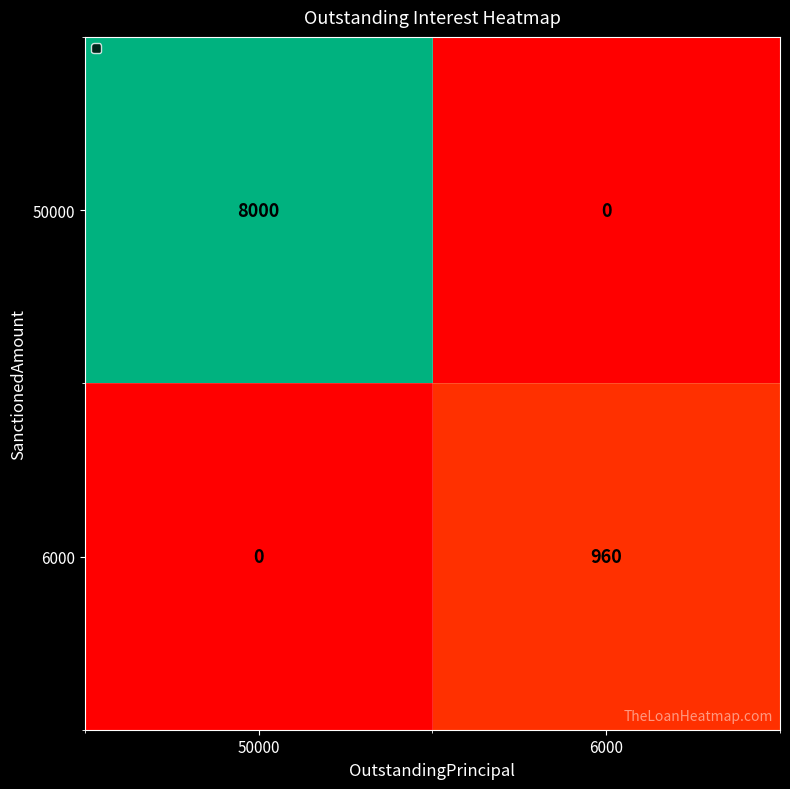

What is the difference between the highest and lowest values at 50000?

8000